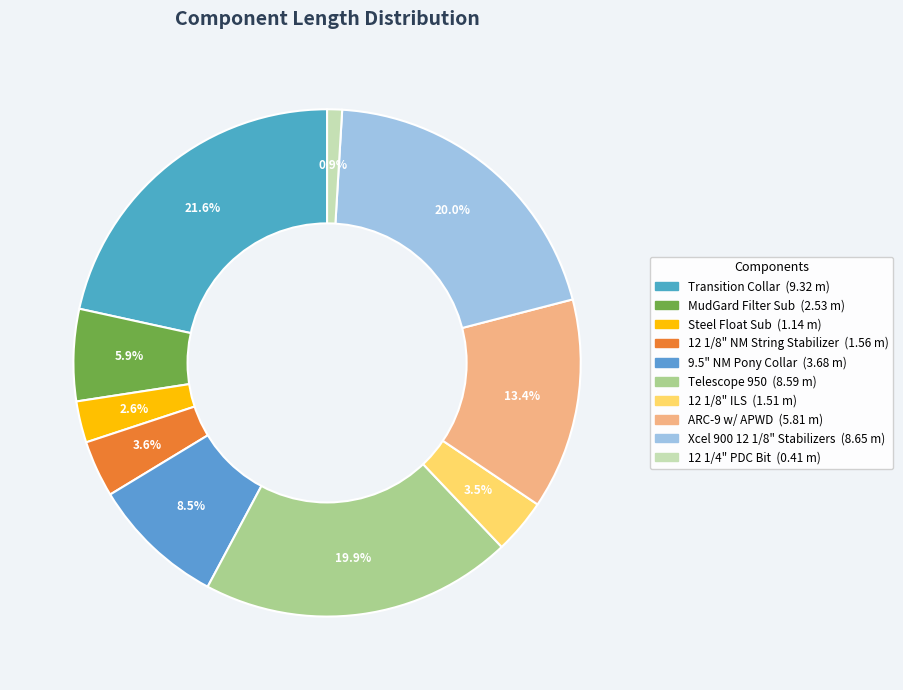

To the nearest percent, what is the combined percentage of 12 1/8" NM String Stabilizer and Xcel 900 12 1/8" Stabilizers?

24%